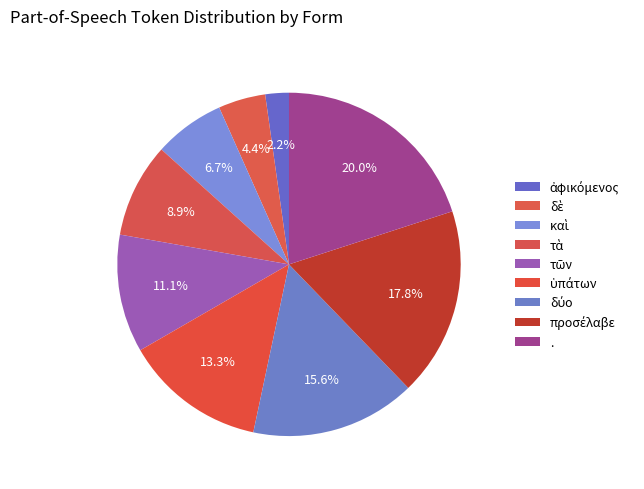

Count the number of slices in the pie.

9